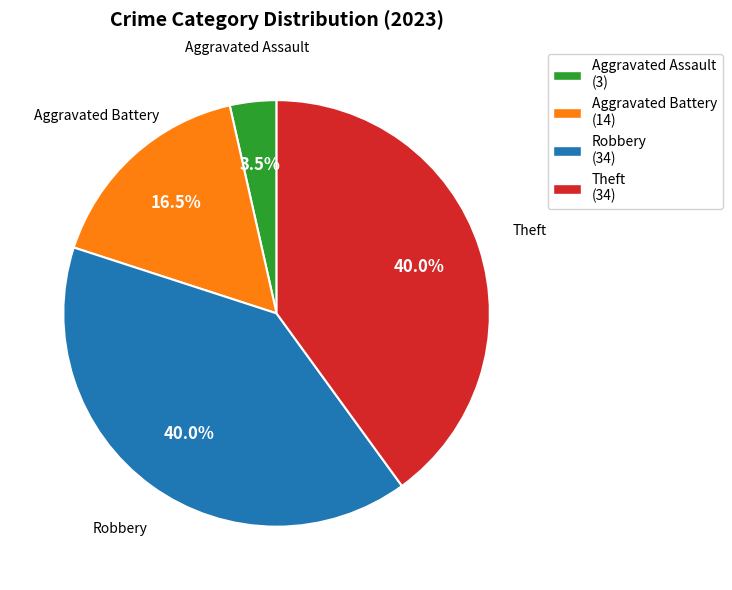

To the nearest percent, what is the combined percentage of Aggravated Assault and Robbery?

44%